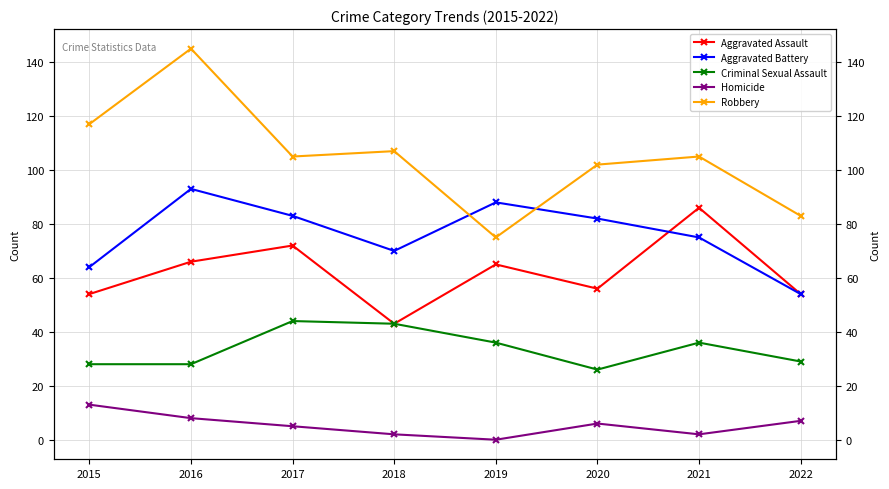

Rank the series by their maximum value, from highest to lowest.

Robbery, Aggravated Battery, Aggravated Assault, Criminal Sexual Assault, Homicide